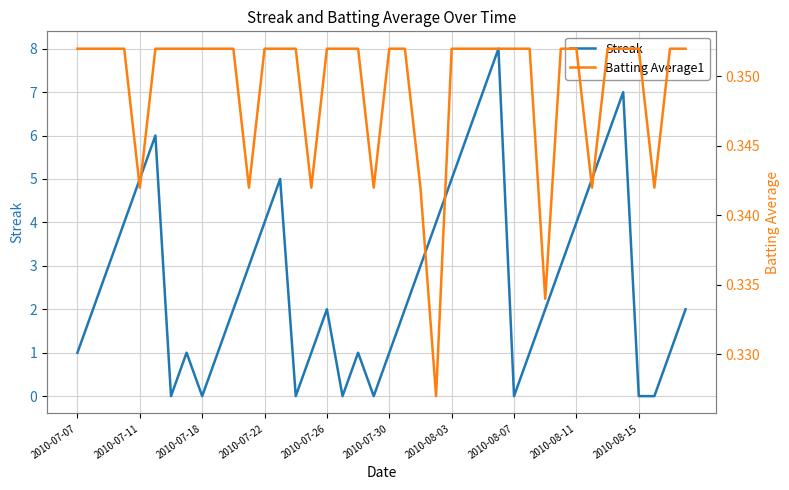

After their last crossing, which series has the higher values: Batting Average1 or Streak?

Streak